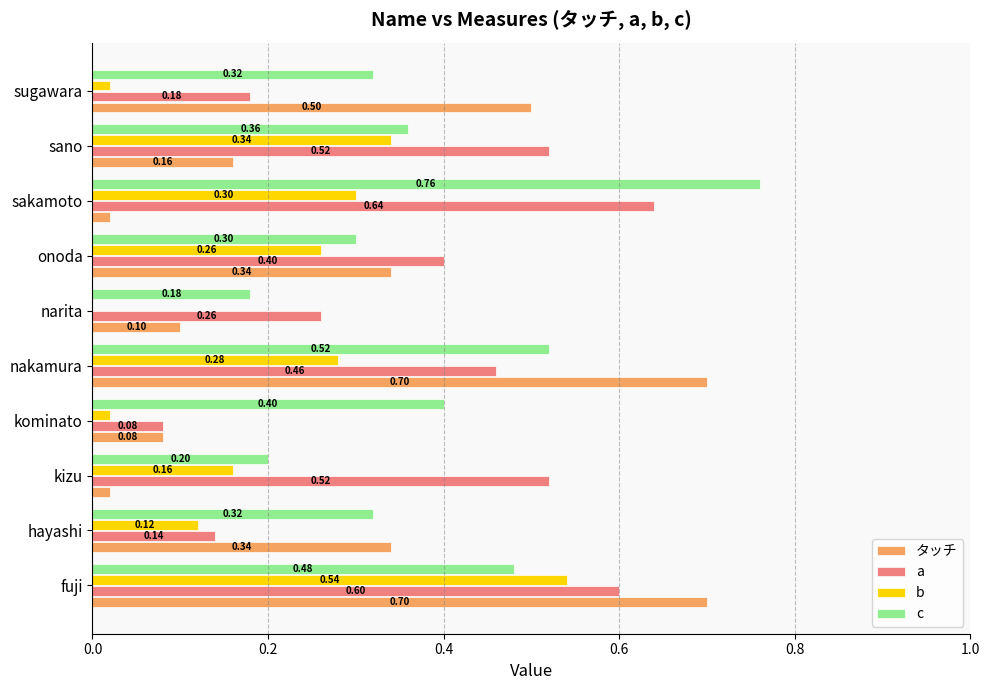

At which label does a reach its peak?

sakamoto